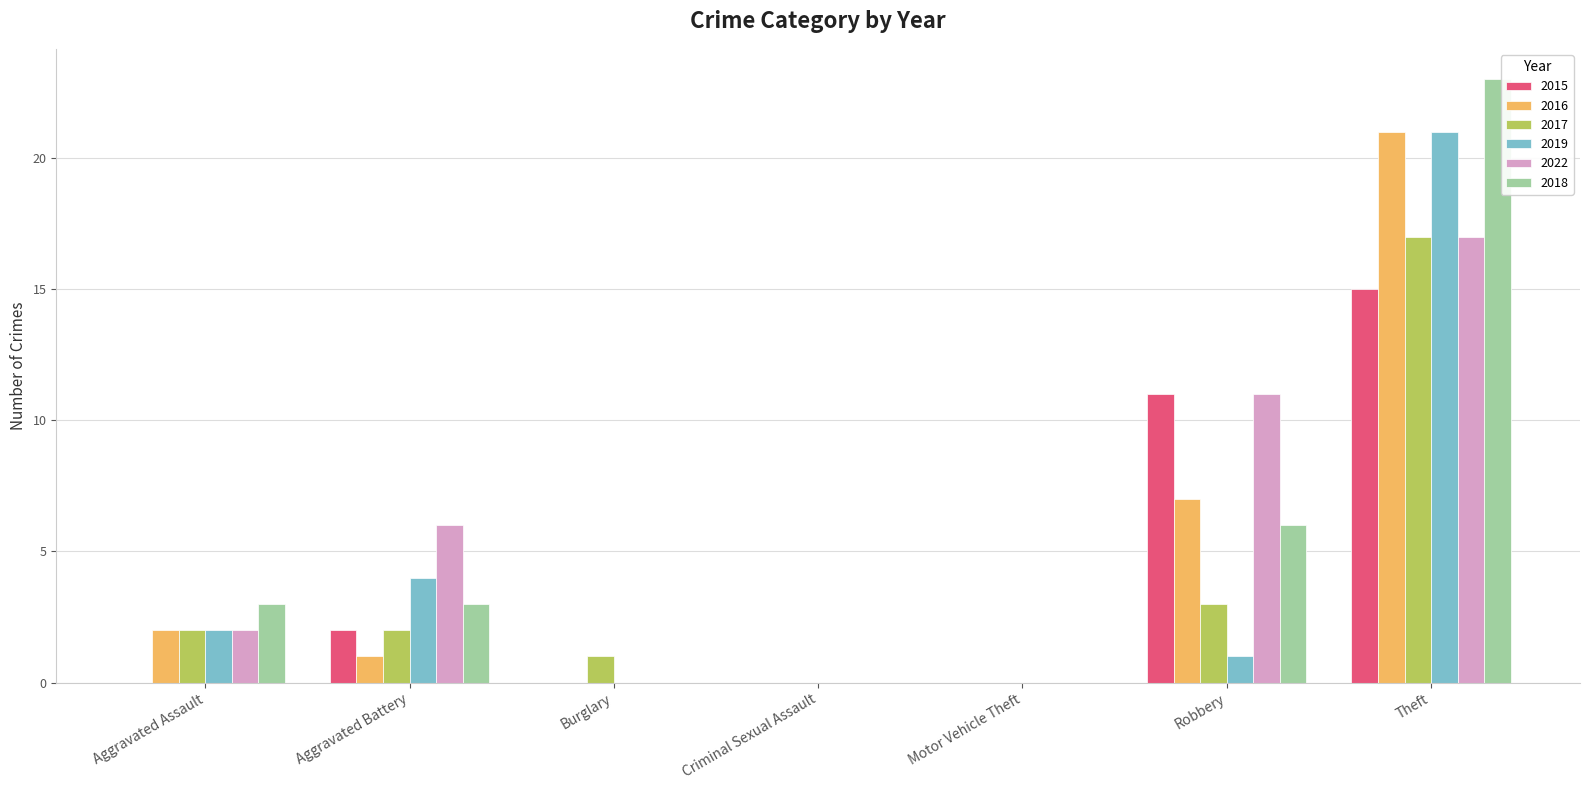

The 2019 series shows 0 at Motor Vehicle Theft. True or false?

True